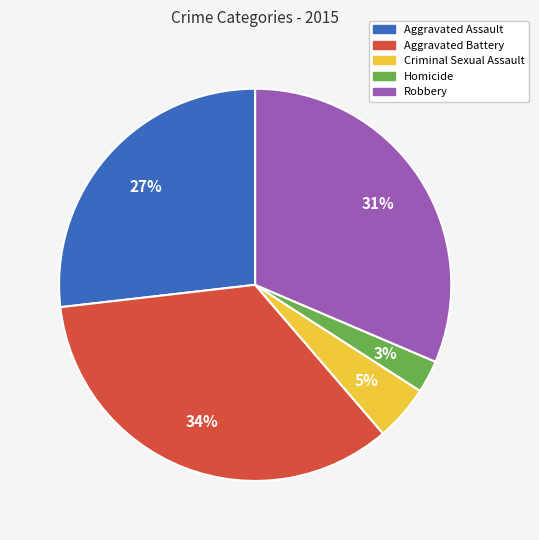

Which has a higher value, Criminal Sexual Assault or Aggravated Assault?

Aggravated Assault